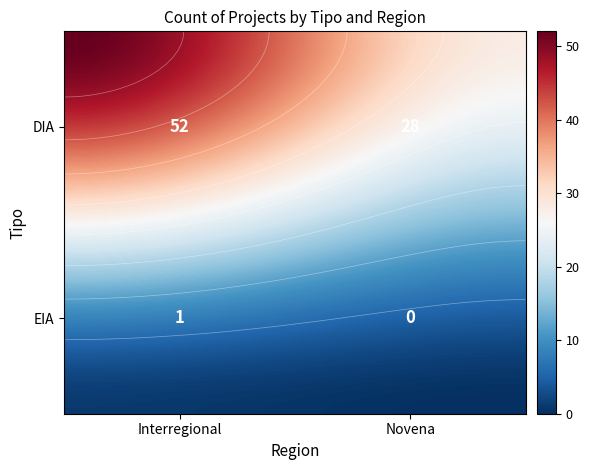

Reading left to right, list all the values displayed in this chart.

DIA: 52	28
EIA: 1	0